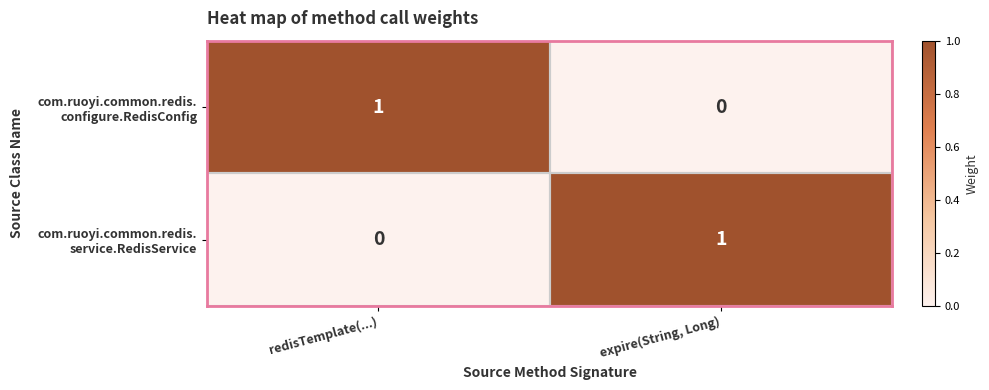

What is the total value across all series at expire(String, Long)?

1